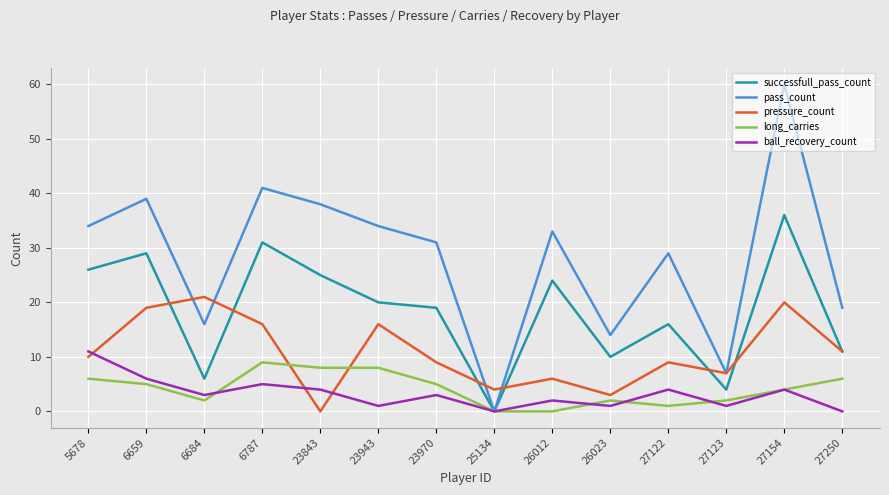

After their last crossing, which series has the higher values: pressure_count or pass_count?

pass_count